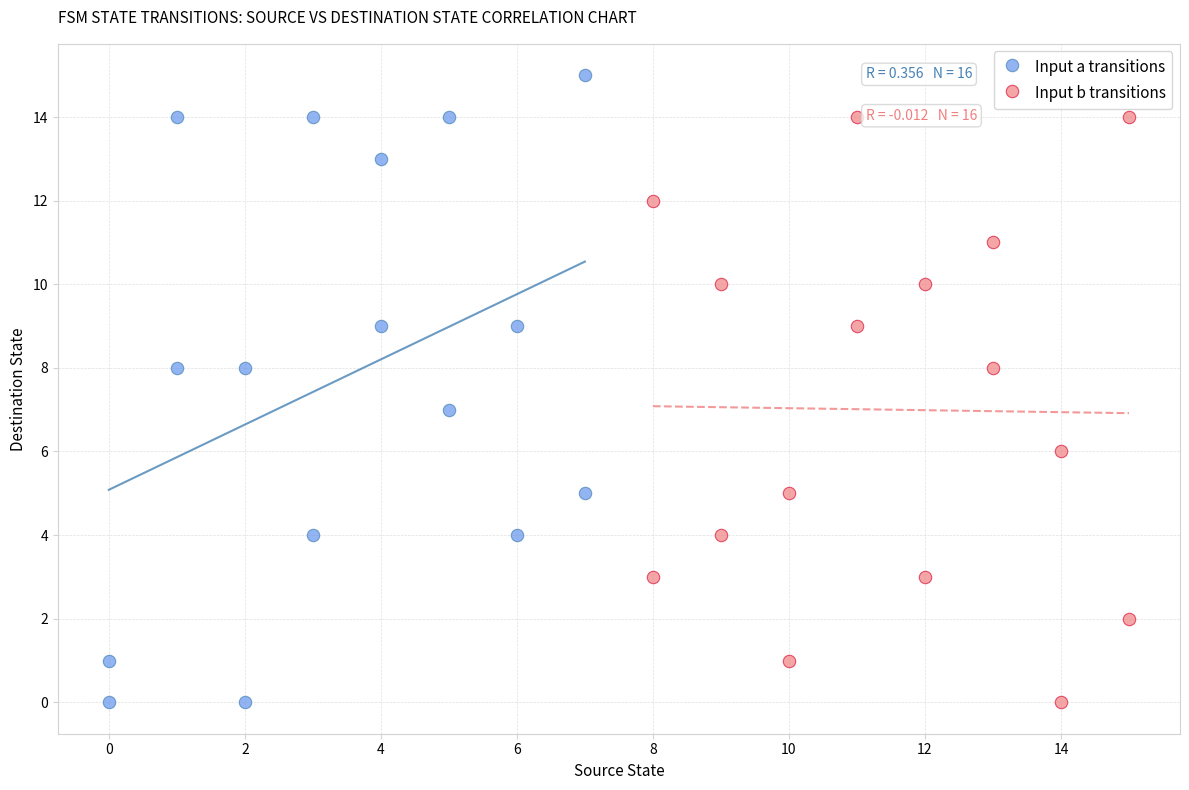

What are all the series names shown in the legend?

Input a transitions, Input b transitions